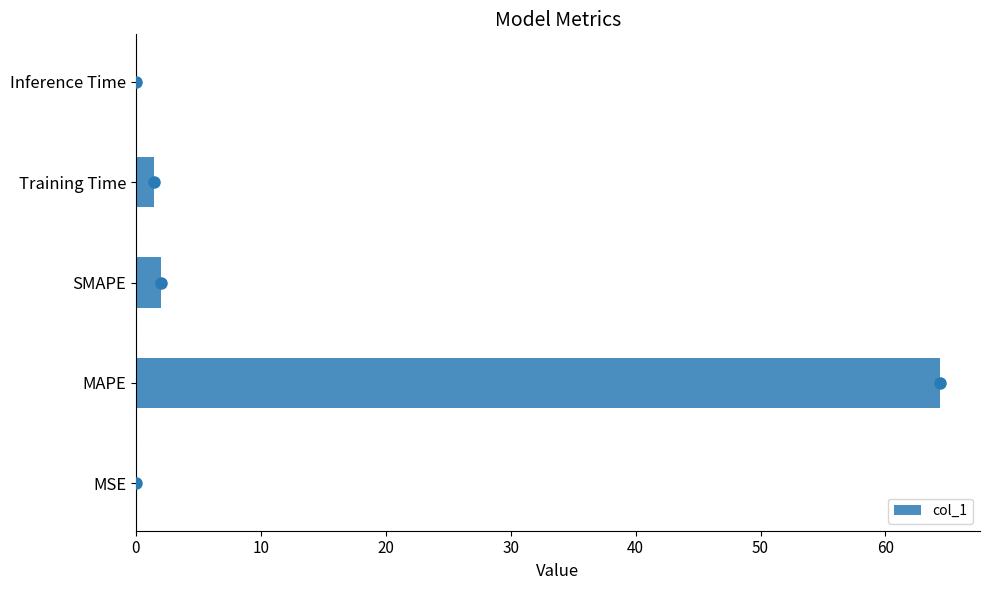

The col_1 series shows 0.0 at MSE. True or false?

True